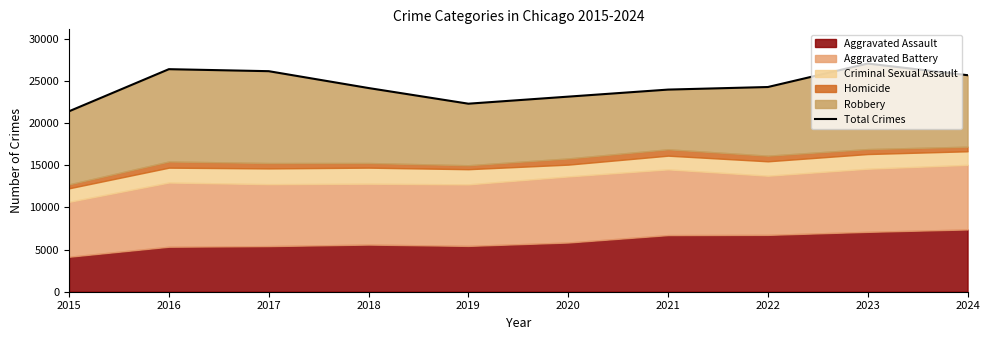

Which label corresponds to the smallest value in the chart?

2015